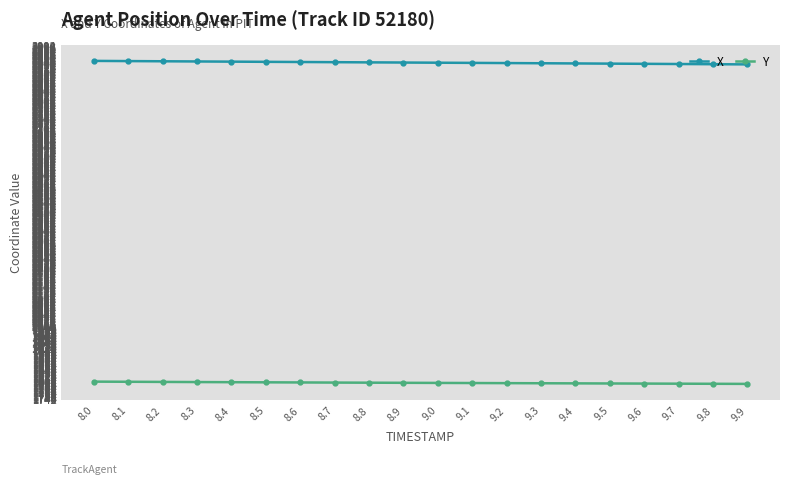

True or false: X and Y cross at least once.

False